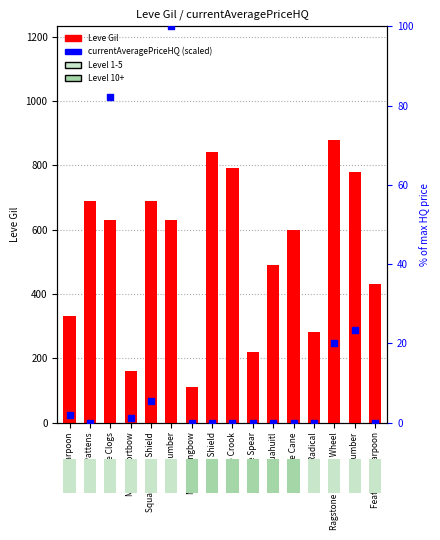

Which series contains the lowest Y value?

currentAveragePriceHQ (percentile)